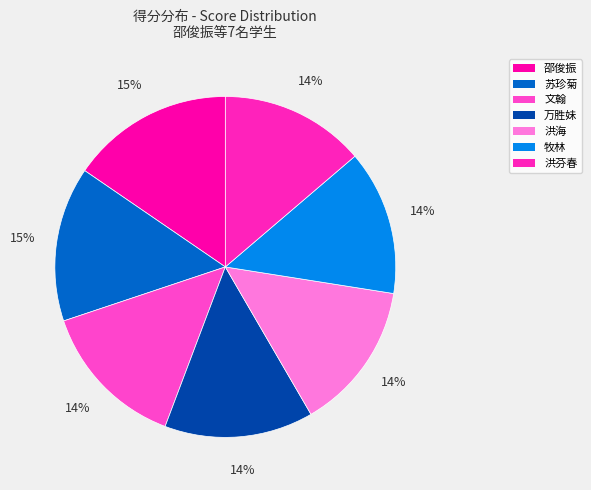

Is there any slice that represents more than half of the pie?

No